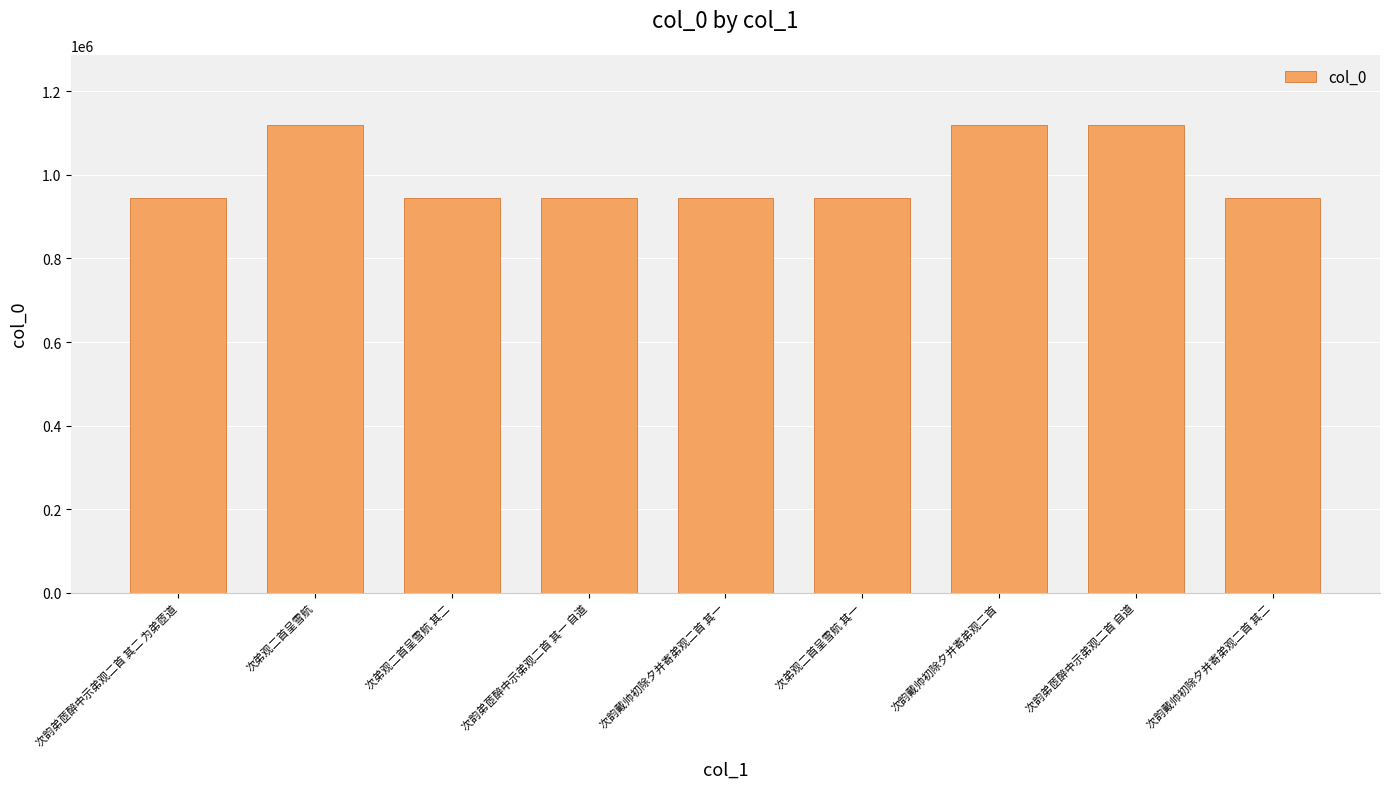

What is the sum of the values at 次弟观二首呈雪航 and 次韵弟茝醉中示弟观二首 其二 为弟茝道?

2064968